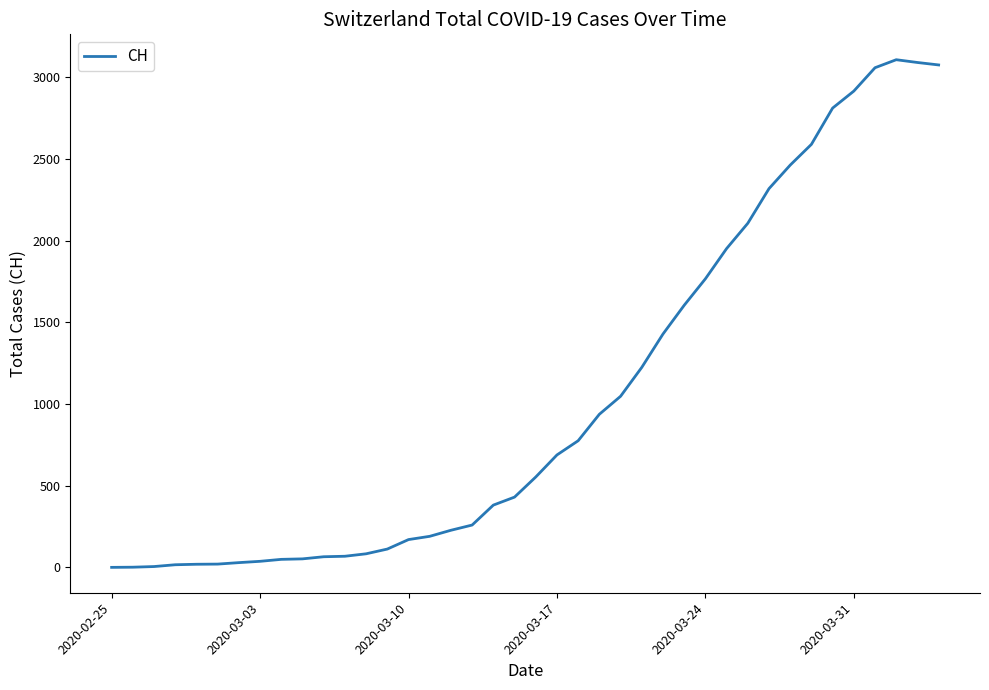

What is the maximum value shown in the chart?

3107